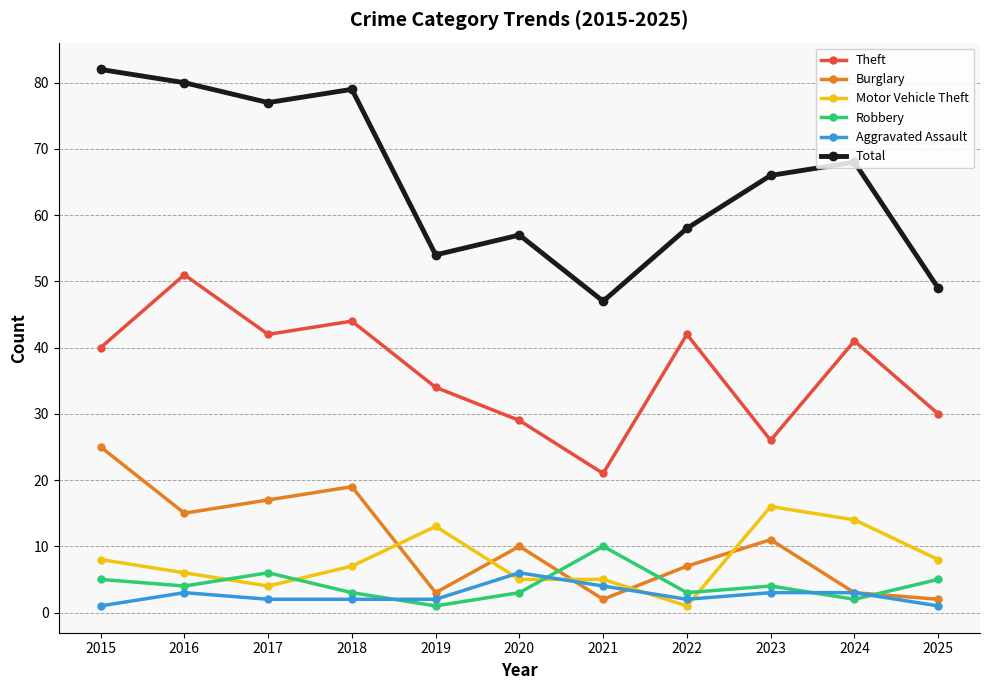

Which category has the lowest value in the Theft series?

2021